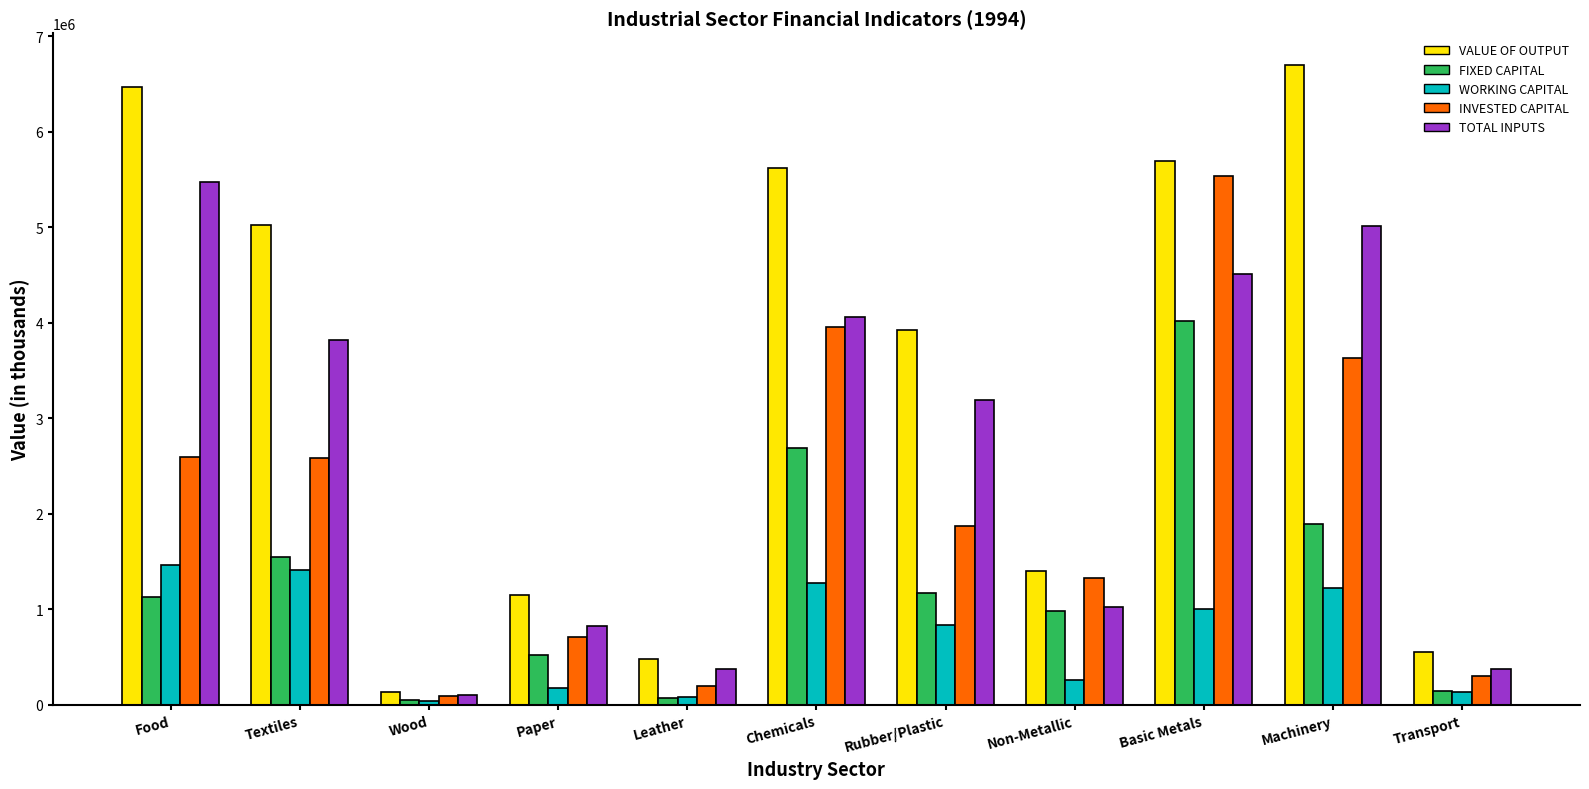

What is the difference between the second highest and minimum values in the VALUE OF OUTPUT series?

6334451